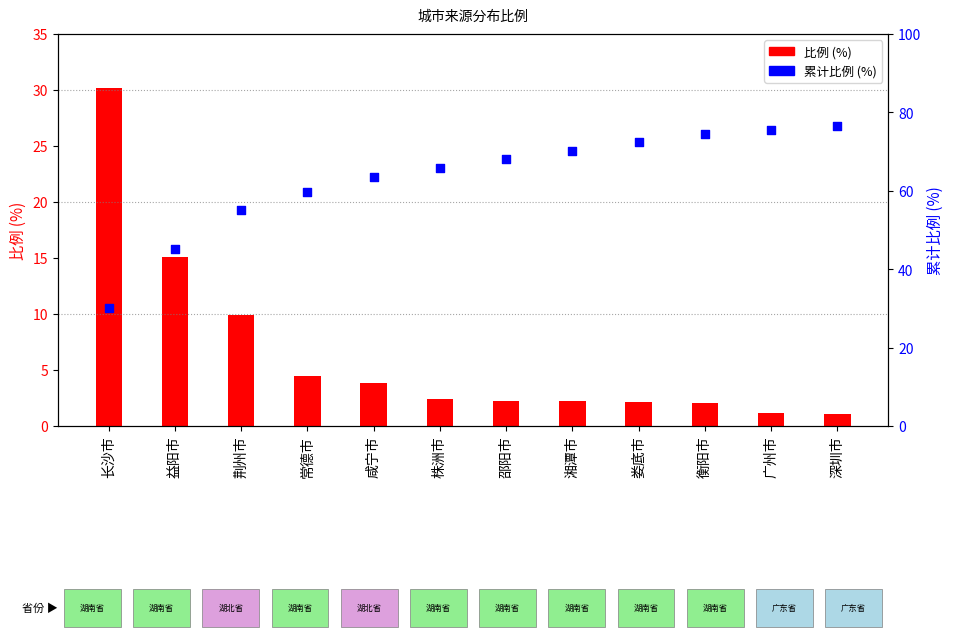

Which series has the largest total across all categories?

累计比例 (%)